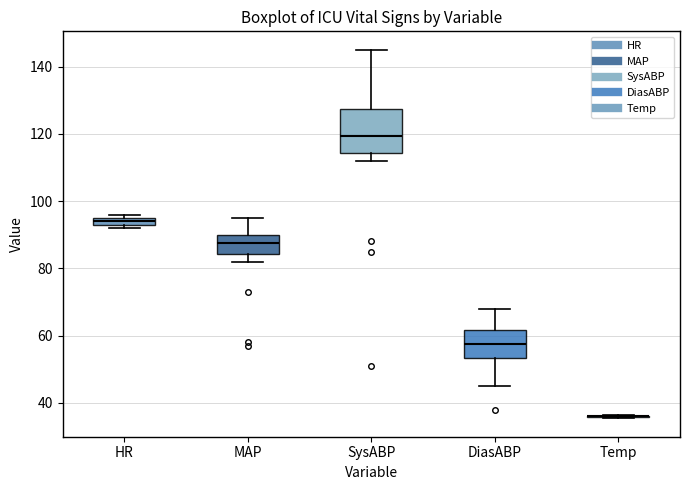

Which box is the tallest, from its lower edge to its upper edge?

SysABP